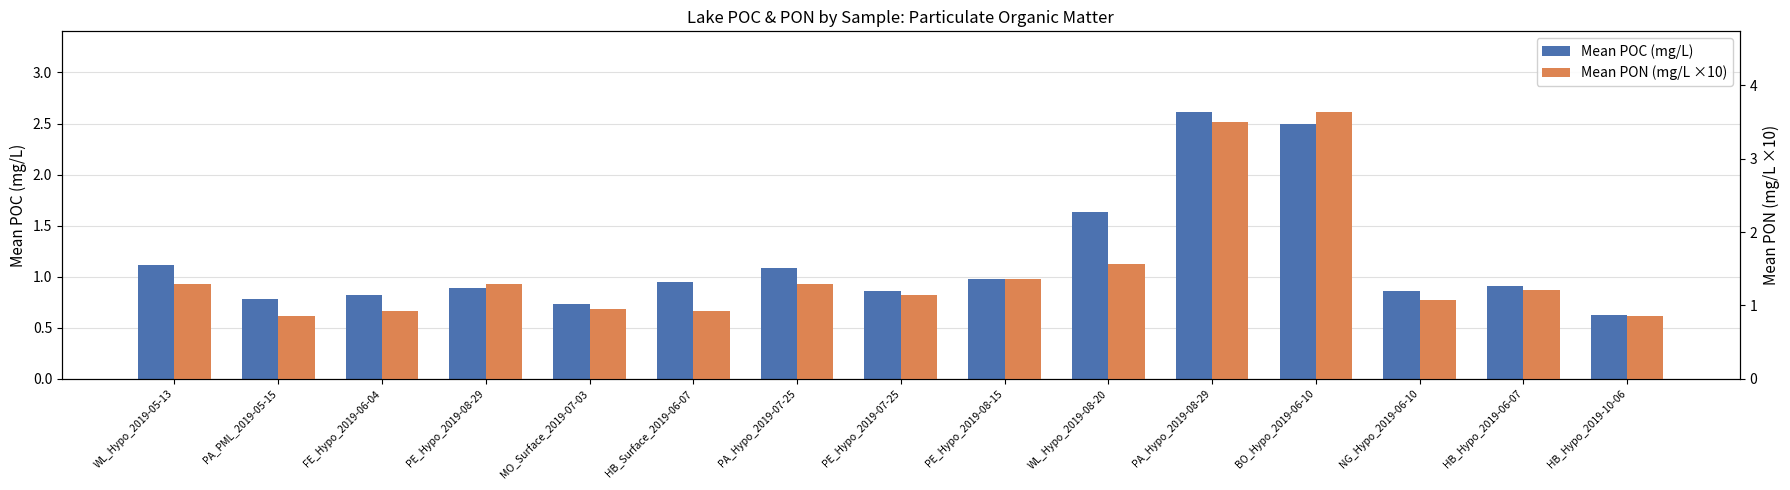

Where does the Mean PON (mg/L ×10) series first go above 1?

WL_Hypo_2019-05-13